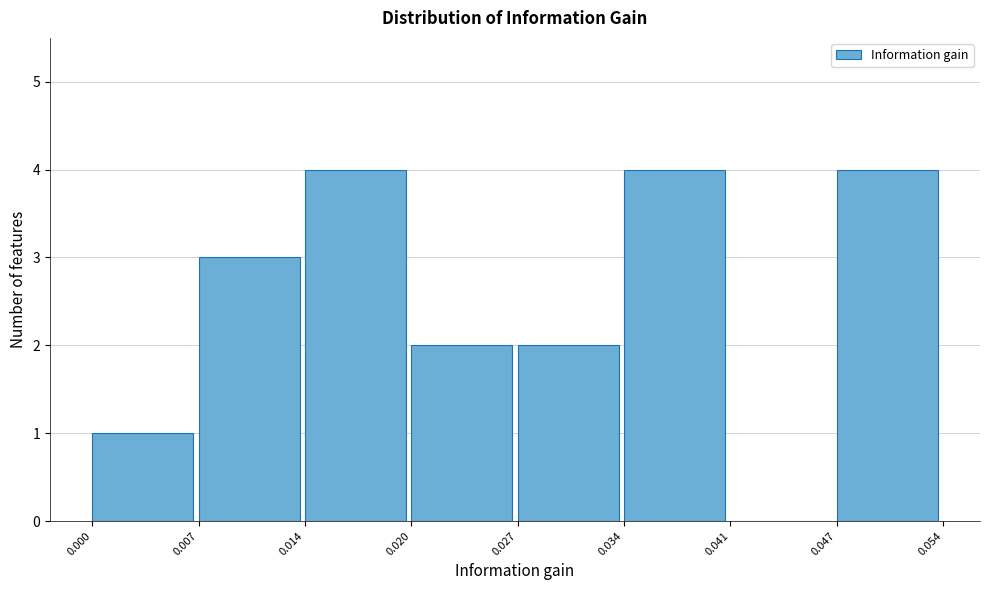

Reading left to right, transcribe this chart: for each bar, give the range it covers on the x-axis and its height. The values are not printed on the chart, so give them approximately, as read against the axis.

0.000 to 0.007: 1
0.007 to 0.014: 3
0.014 to 0.020: 4
0.020 to 0.027: 2
0.027 to 0.034: 2
0.034 to 0.041: 4
0.041 to 0.047: 0
0.047 to 0.054: 4